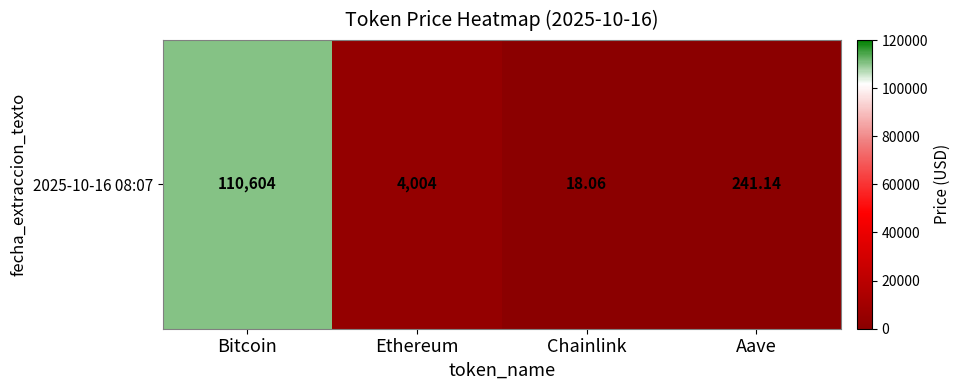

How many data points are above 4004?

2